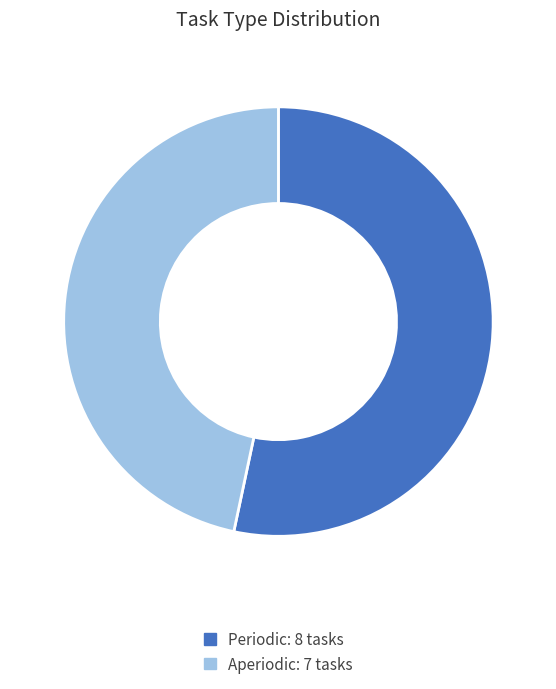

How many segments does this pie chart have?

2